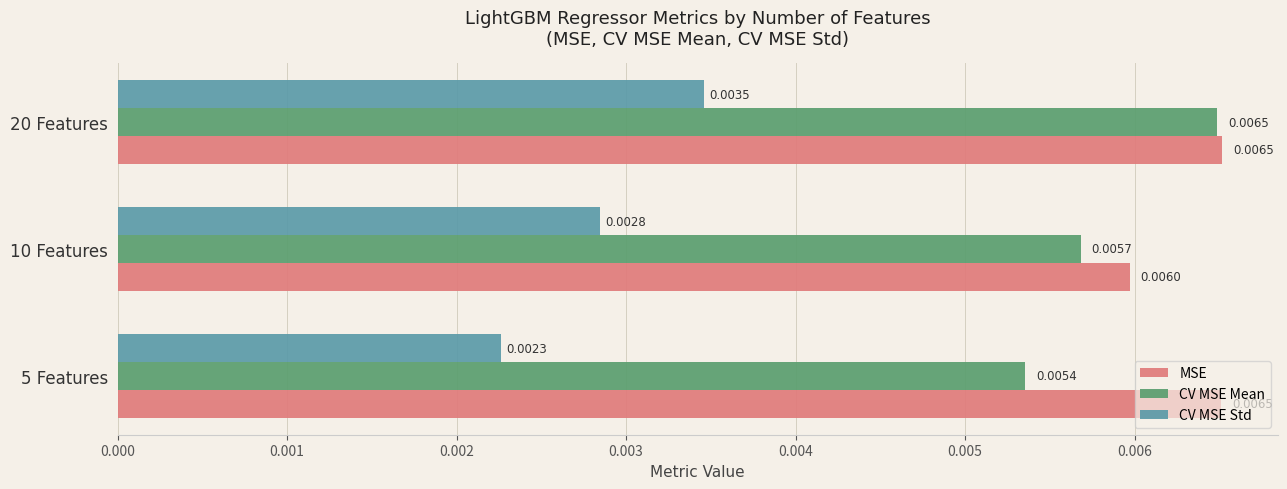

Which series changed the most between 10 Features and 20 Features?

CV MSE Mean